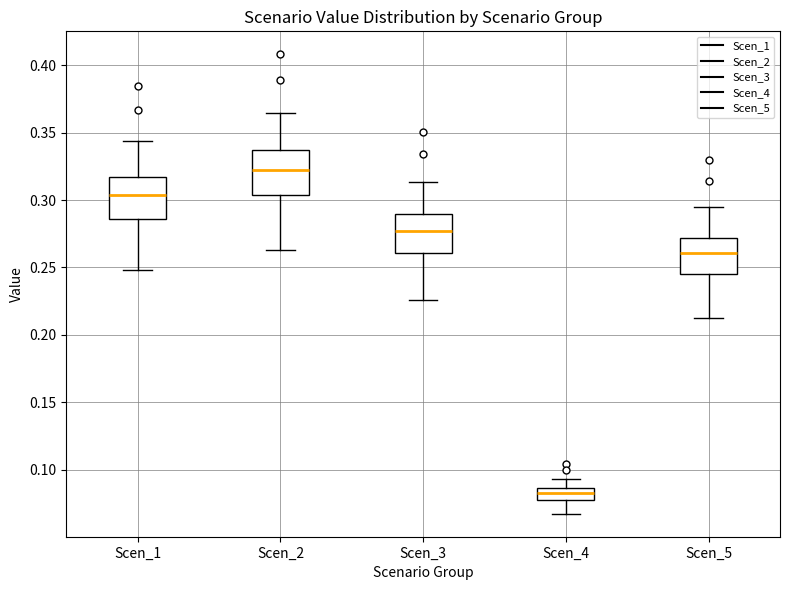

Reading left to right, transcribe this box plot: for each box, give where its median line is, the range the box spans, and where its two whiskers end, as read against the y-axis. The values are not printed on the chart, so give them approximately, as read against the axis.

Scen_1: median 0.305, box 0.285 to 0.315, whiskers 0.250 to 0.345
Scen_2: median 0.320, box 0.305 to 0.335, whiskers 0.265 to 0.365
Scen_3: median 0.275, box 0.260 to 0.290, whiskers 0.225 to 0.315
Scen_4: median 0.080 (inside the box), box 0.080 to 0.085, whiskers 0.065 to 0.095
Scen_5: median 0.260, box 0.245 to 0.270, whiskers 0.215 to 0.295